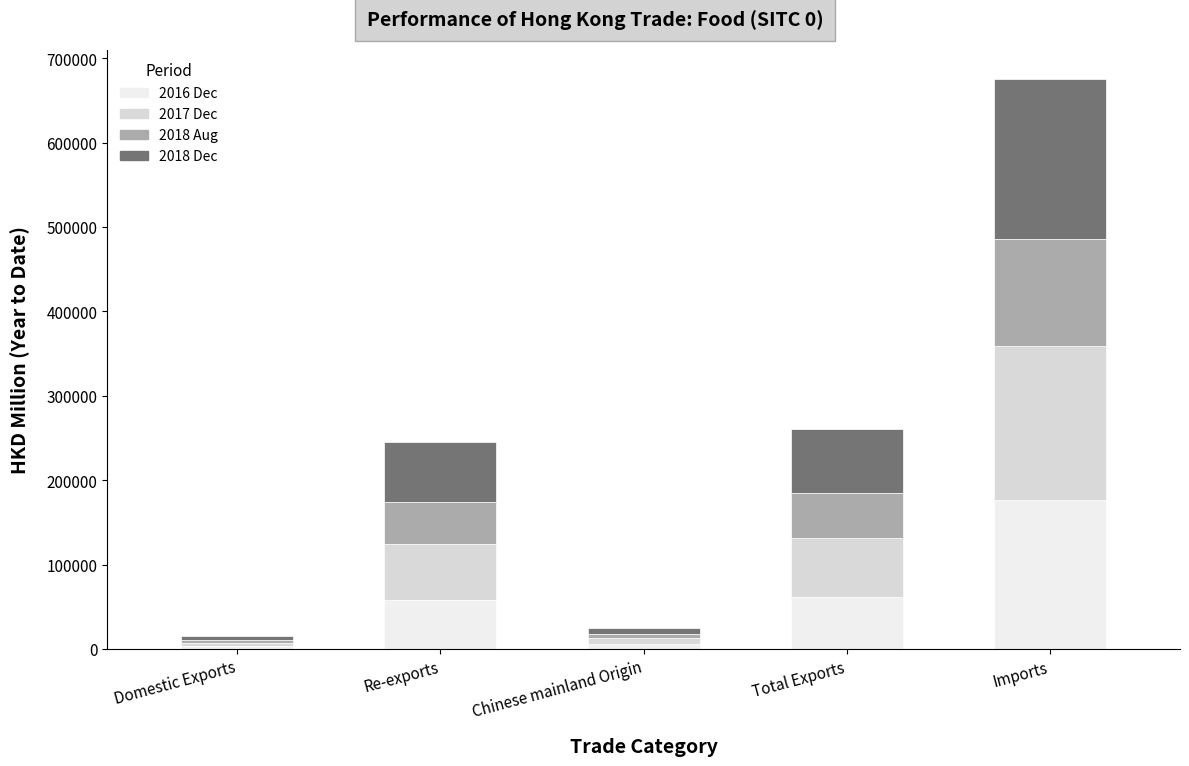

Does the chart contain stacked bars?

Yes